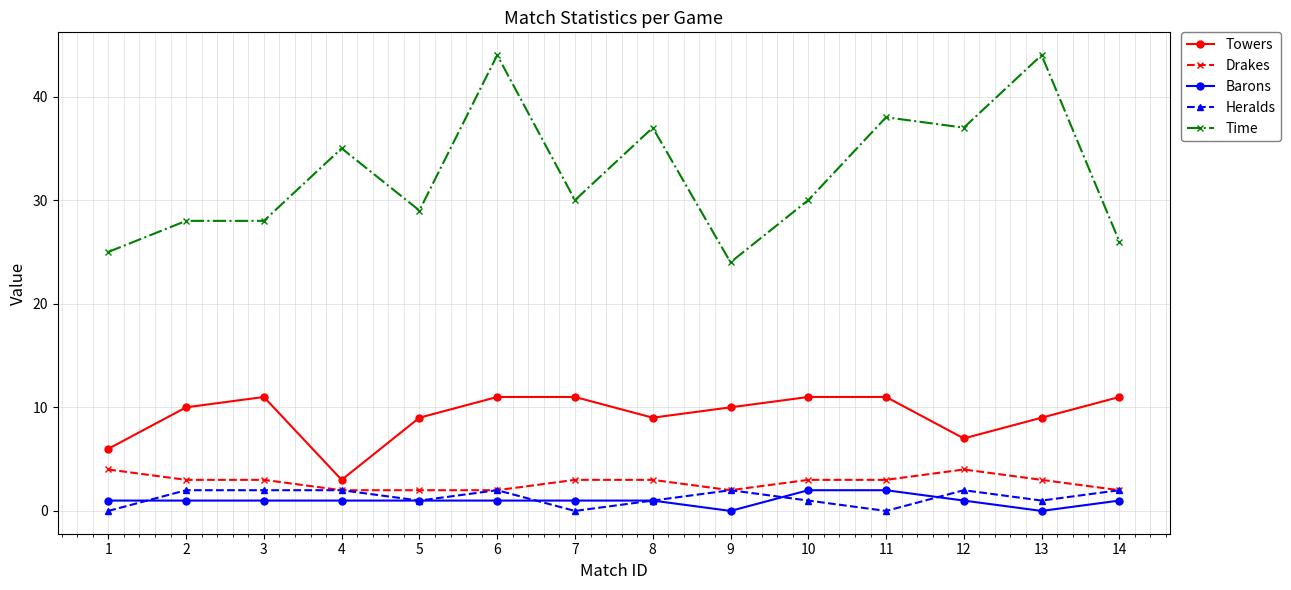

Does the chart display data point markers on the line(s)?

Yes